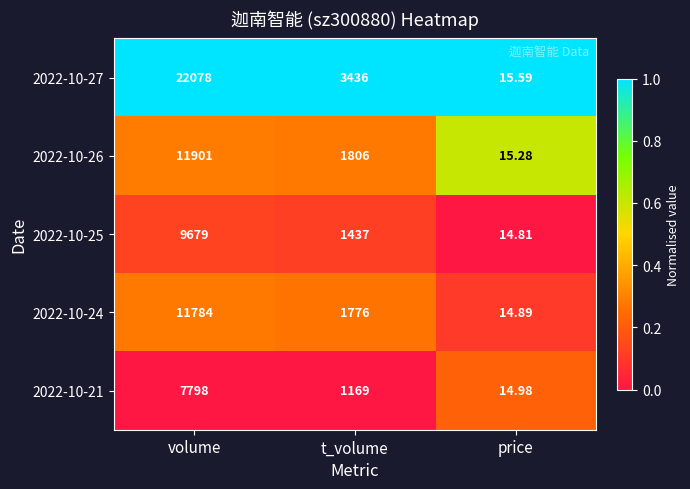

How many categories are shown in the chart?

3